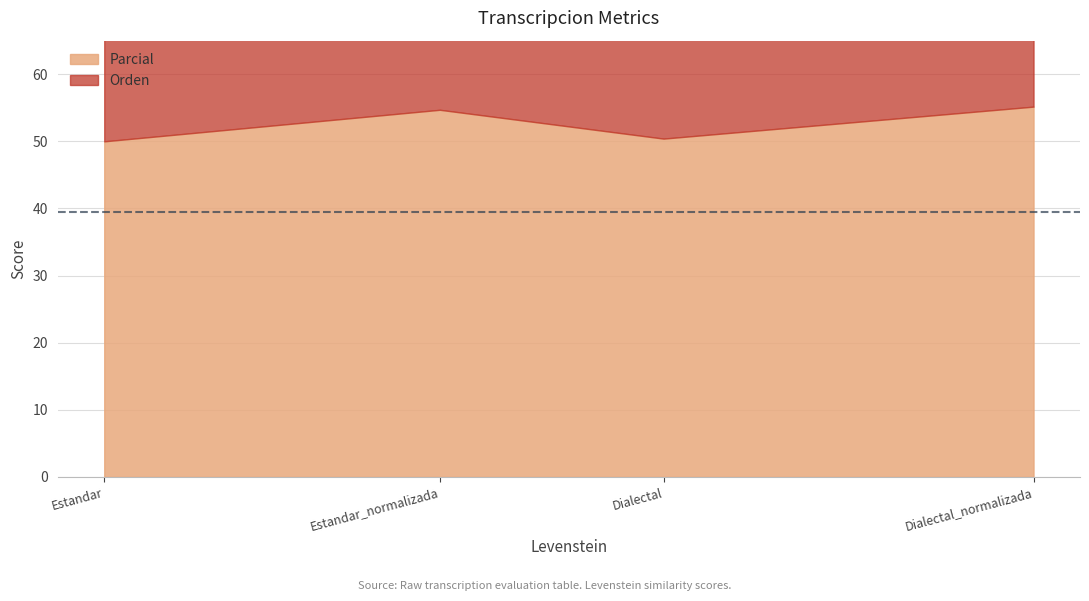

Reading left to right, extract all data points from this chart.

Parcial: 50.0	54.7	50.4	55.2
Orden: 39.3	39.3	39.7	39.7